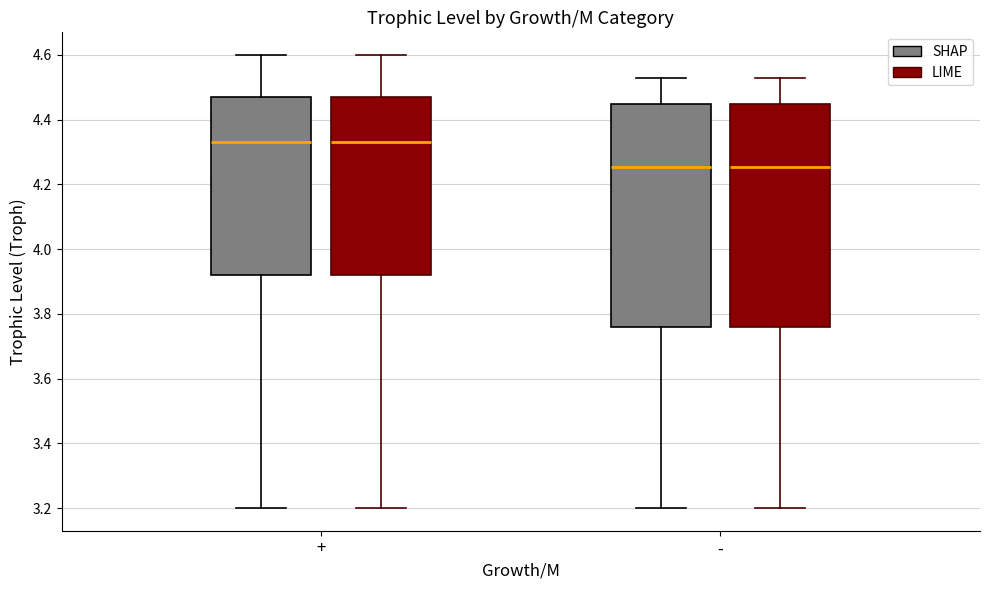

Reading left to right, read every box against the y-axis: the position of its median line, the range the box covers, and the ends of its whiskers. The values are not printed on the chart, so give them approximately, as read against the axis.

+ (SHAP): median 4.34, box 3.92 to 4.48, whiskers 3.20 to 4.60
+ (LIME): median 4.34, box 3.92 to 4.48, whiskers 3.20 to 4.60
- (SHAP): median 4.26, box 3.76 to 4.46, whiskers 3.20 to 4.54
- (LIME): median 4.26, box 3.76 to 4.46, whiskers 3.20 to 4.54